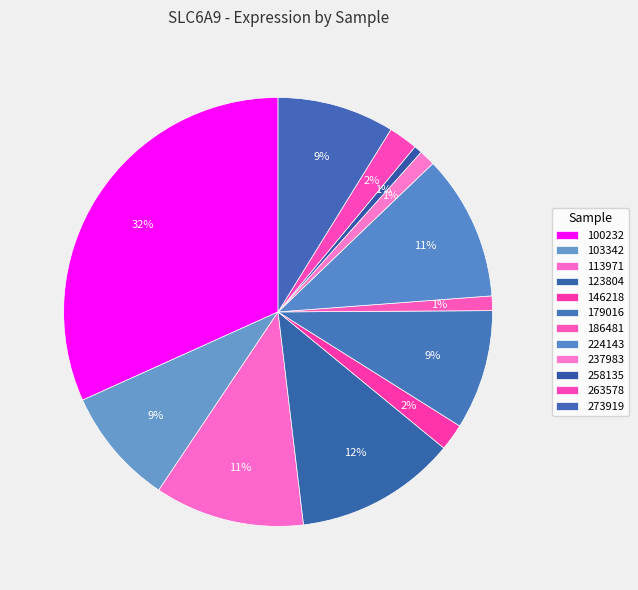

What is the ratio of the value at 146218 to the value at 113971?

0.2